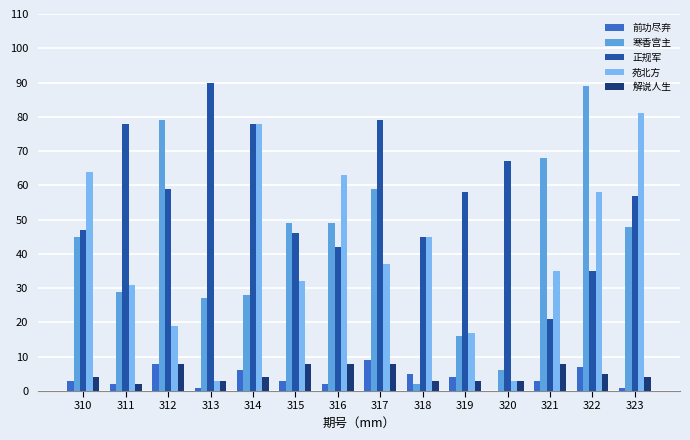

Is the value of 苑北方 at 317 greater than the value of 正规军 at 319?

No